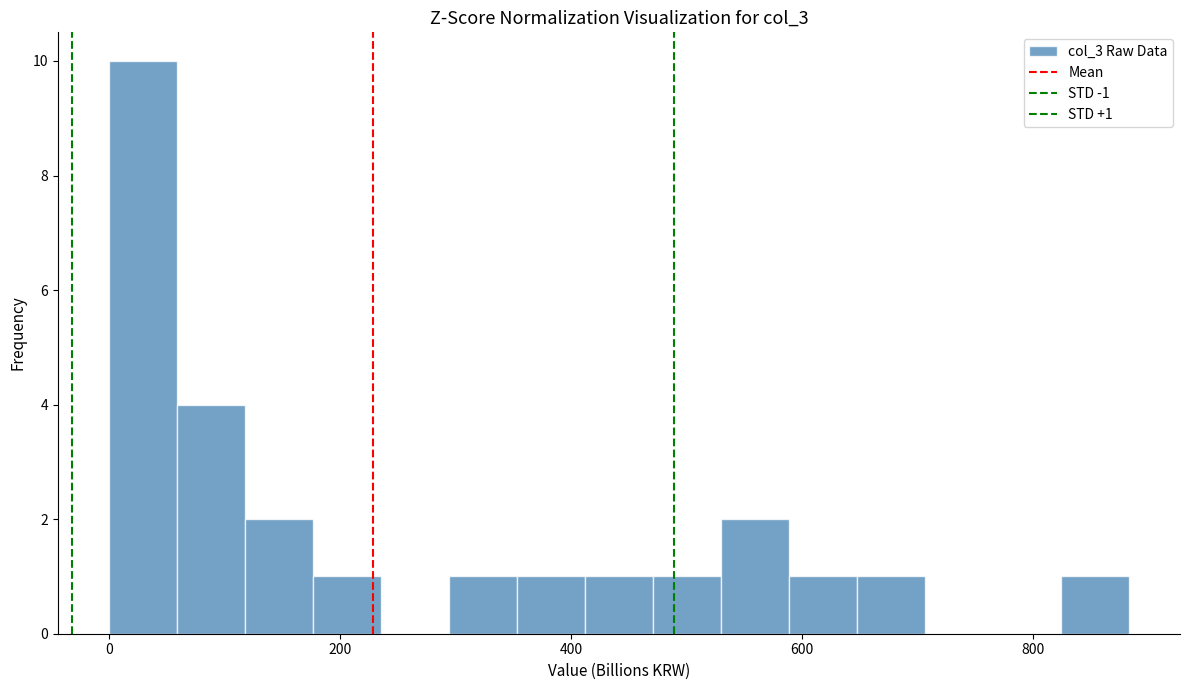

Read against the x-axis, roughly where is the centre of the tallest bar?

20